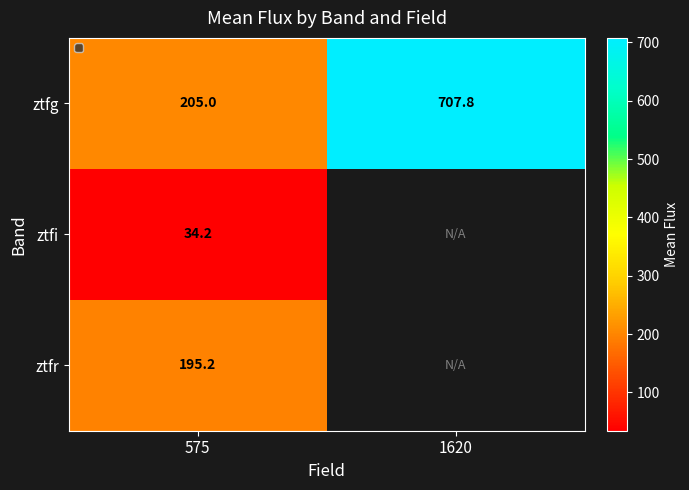

Rank the series at 575 from lowest to highest value.

ztfi, ztfr, ztfg